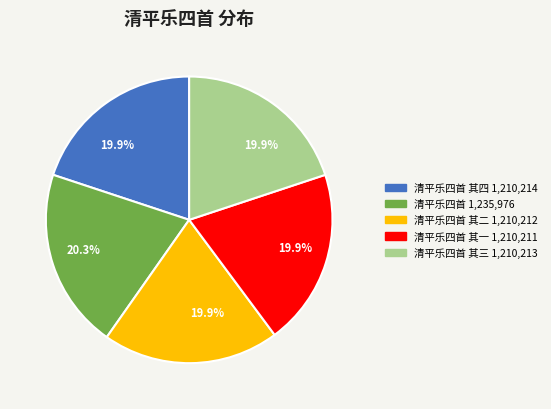

Does any single category account for the majority?

No